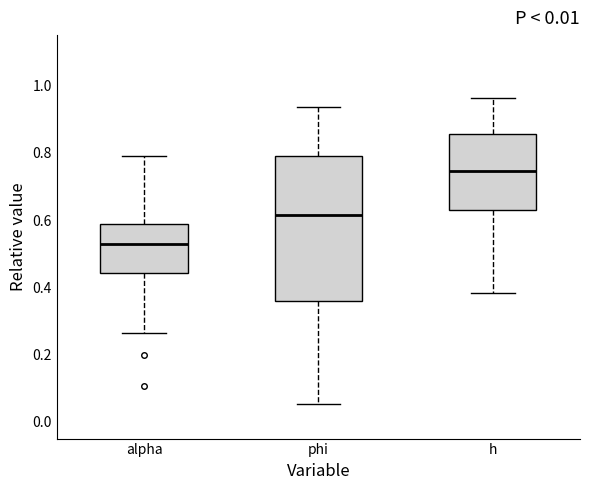

Reading left to right, transcribe this box plot: for each box, give where its median line is, the range the box spans, and where its two whiskers end, as read against the y-axis. The values are not printed on the chart, so give them approximately, as read against the axis.

alpha: median 0.52, box 0.44 to 0.58, whiskers 0.26 to 0.80
phi: median 0.62, box 0.36 to 0.78, whiskers 0.06 to 0.94
h: median 0.74, box 0.64 to 0.86, whiskers 0.38 to 0.96